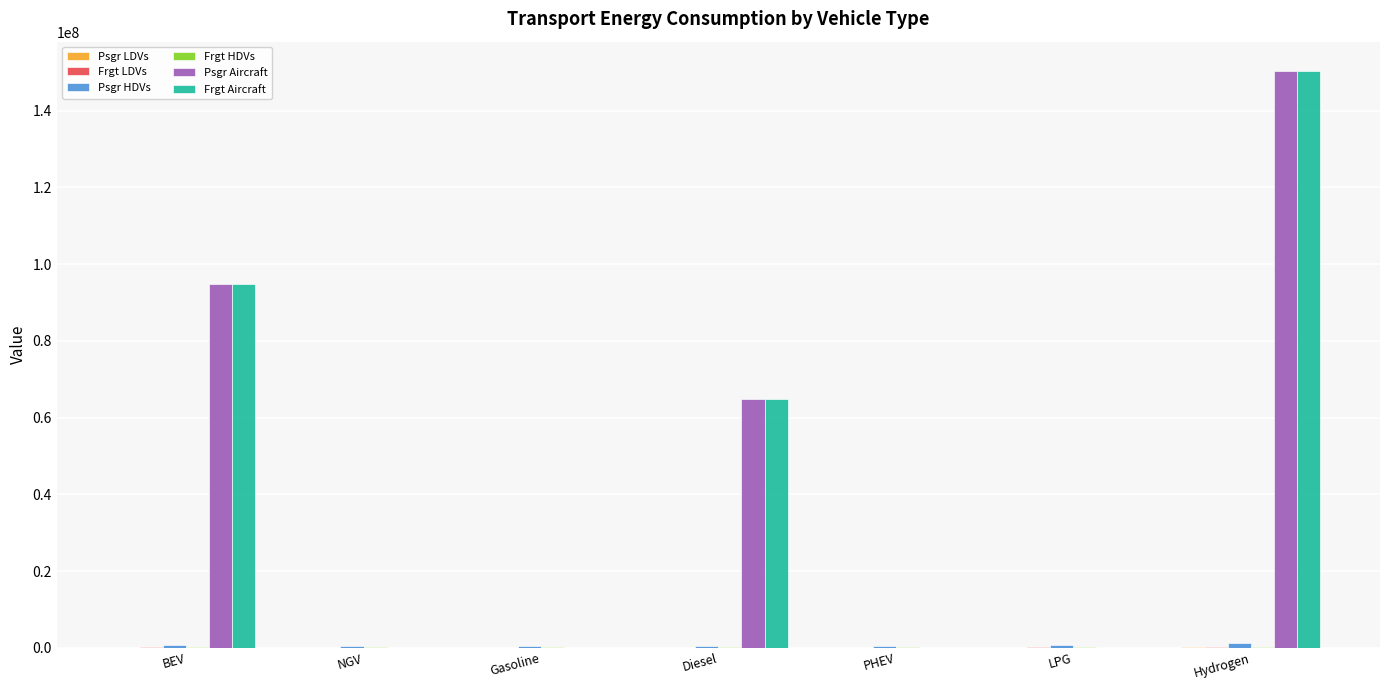

At which category is the sum across all series the highest?

Hydrogen